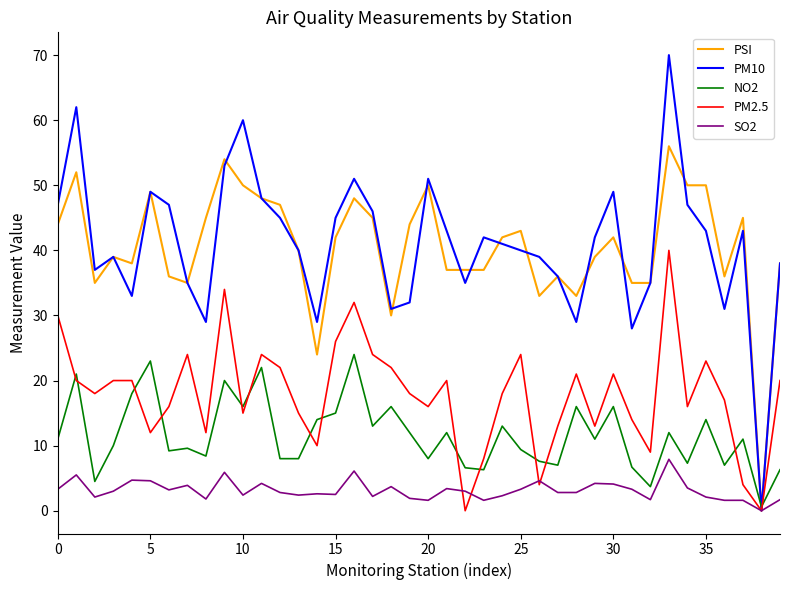

Which series has the widest spread of values?

PM10